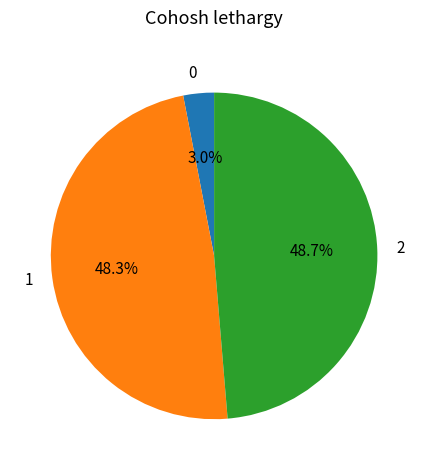

Does 2 account for over 50% of the chart?

No